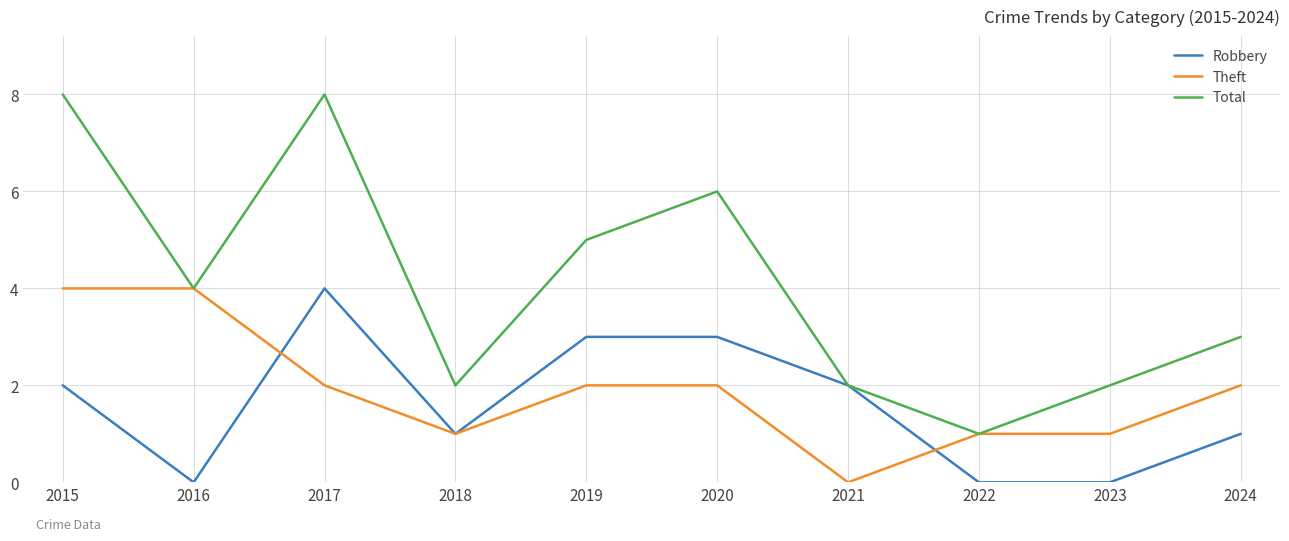

What is the sum of all Theft values?

19